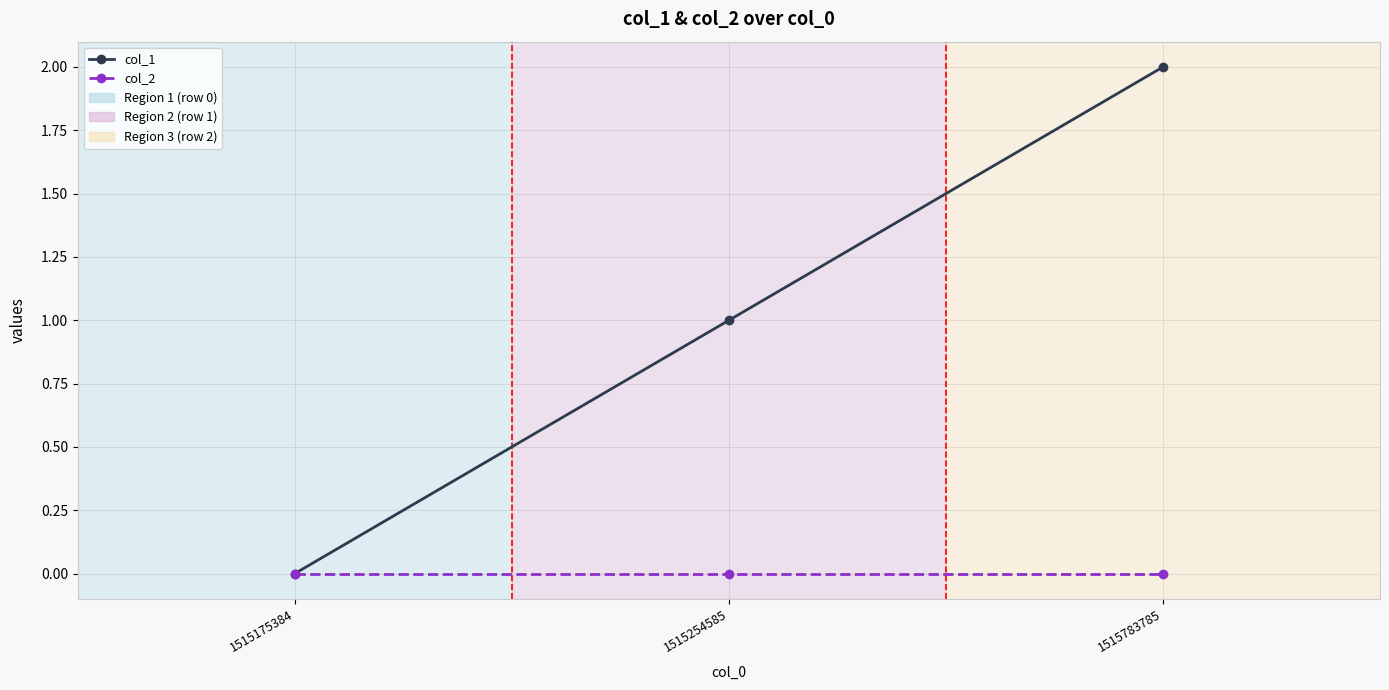

Which series has the widest spread of values?

col_1